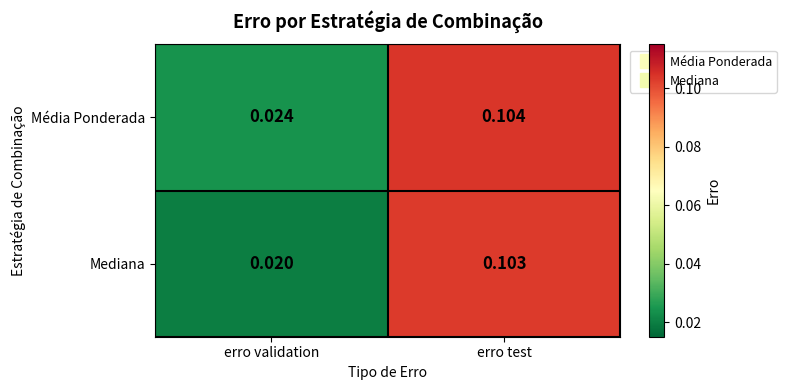

At which category does the chart reach its minimum across all series?

erro validation